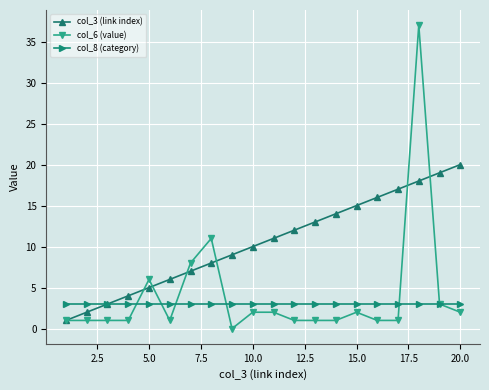

Reading right to left, transcribe all the data shown in this chart.

col_3 (link index): 20	19	18	17	16	15	14	13	12	11	10	9	8	7	6	5	4	3	2	1
col_6 (value): 2	3	37	1	1	2	1	1	1	2	2	0	11	8	1	6	1	1	1	1
col_8 (category): 3	3	3	3	3	3	3	3	3	3	3	3	3	3	3	3	3	3	3	3